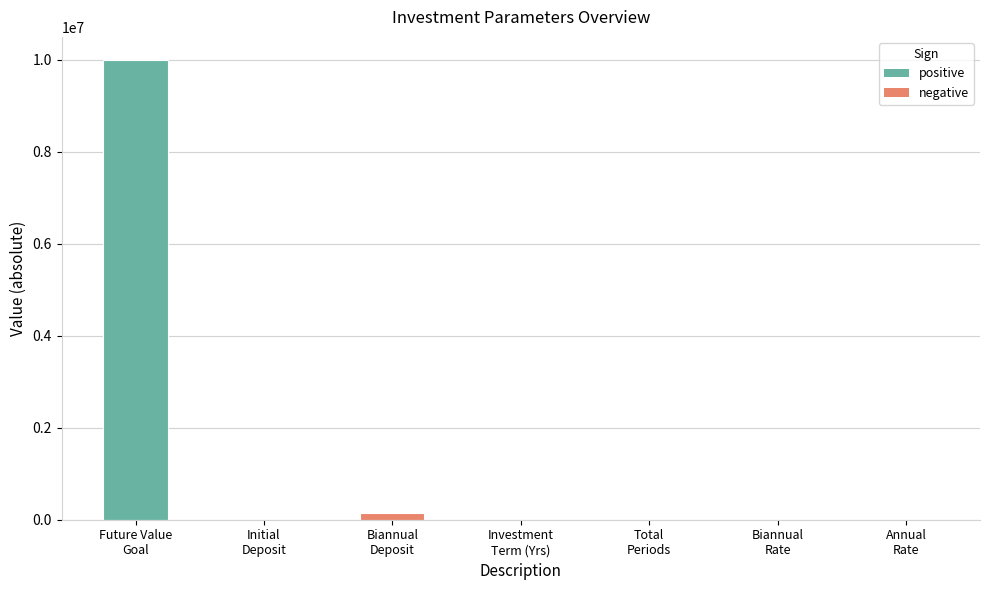

What is the greatest value displayed?

10000000.0